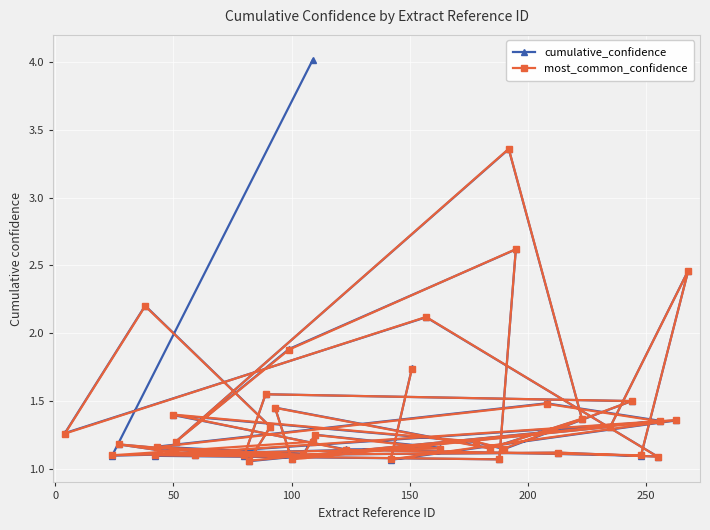

Rank the series by their maximum value, from lowest to highest.

most_common_confidence, cumulative_confidence